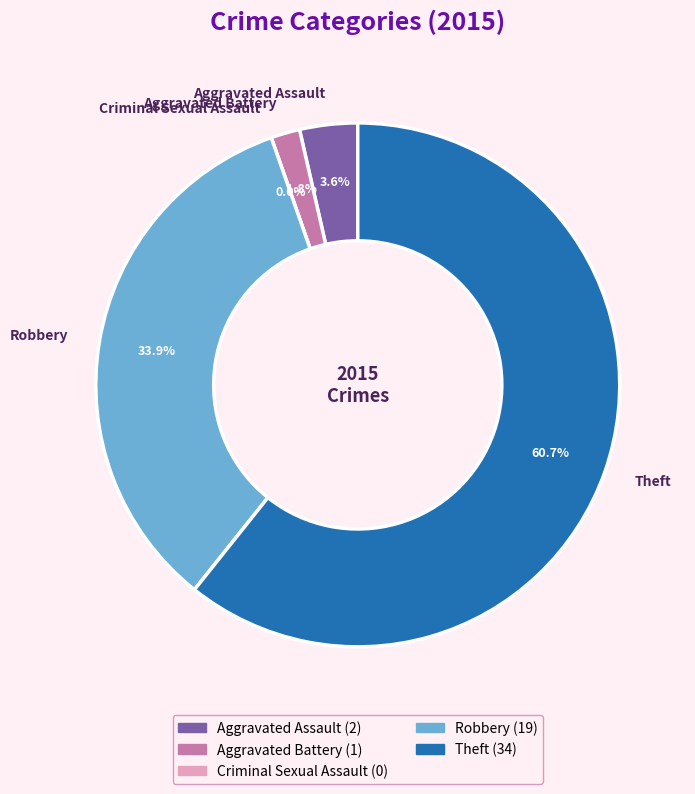

What is the largest slice in the pie chart?

Theft